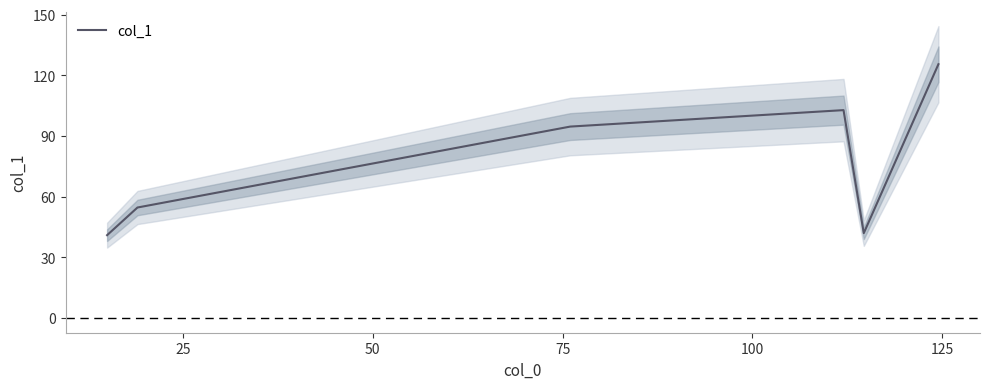

What is the minimum value for col_1?

41.0